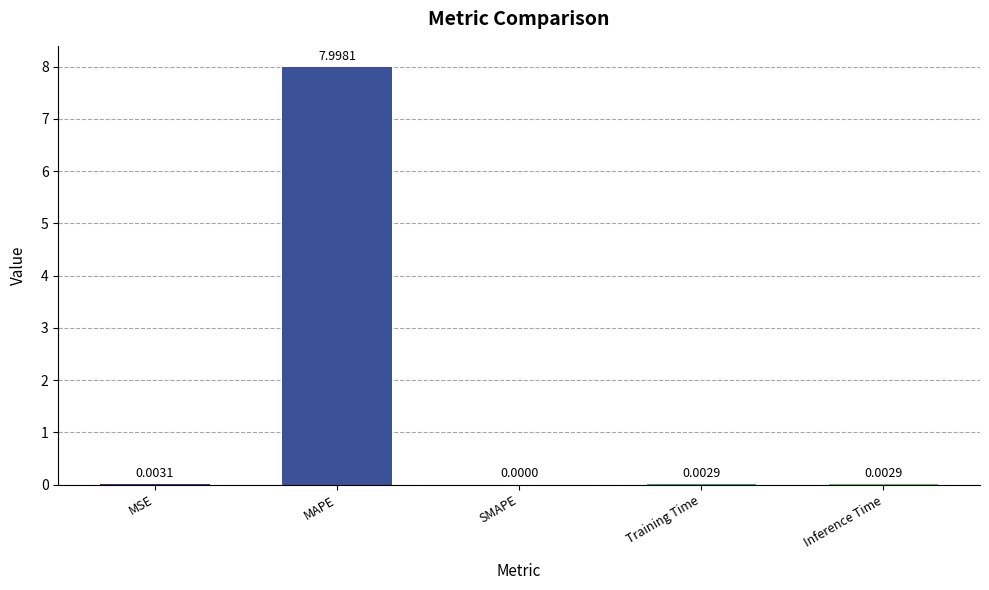

What is the sum of all values?

8.0